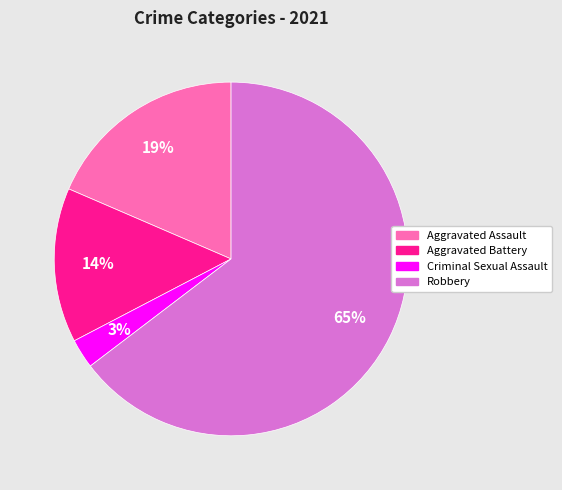

Between Robbery and Aggravated Assault, which is larger?

Robbery